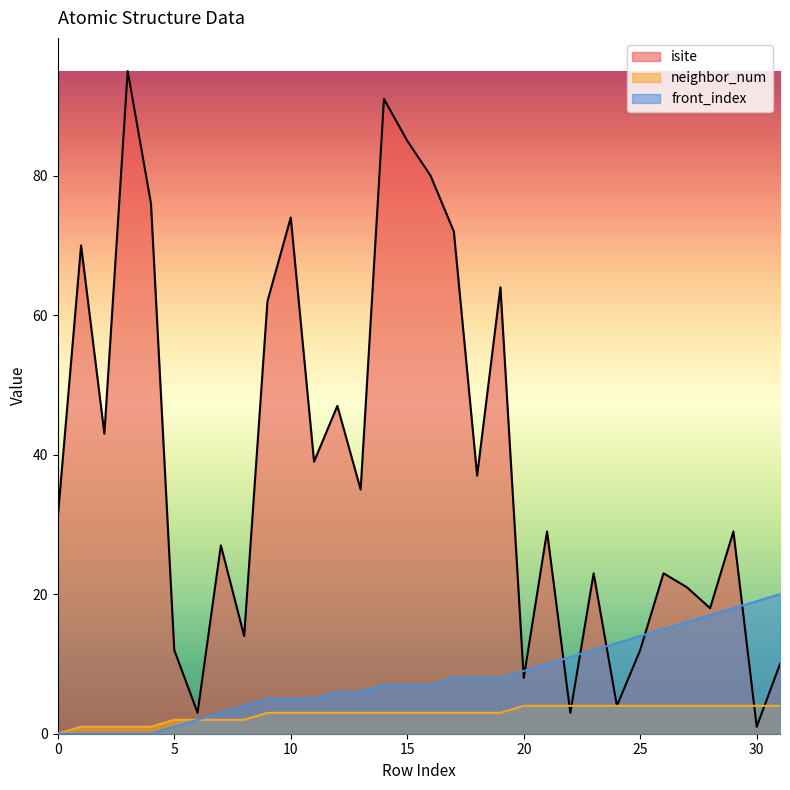

At which label does isite reach its minimum?

30